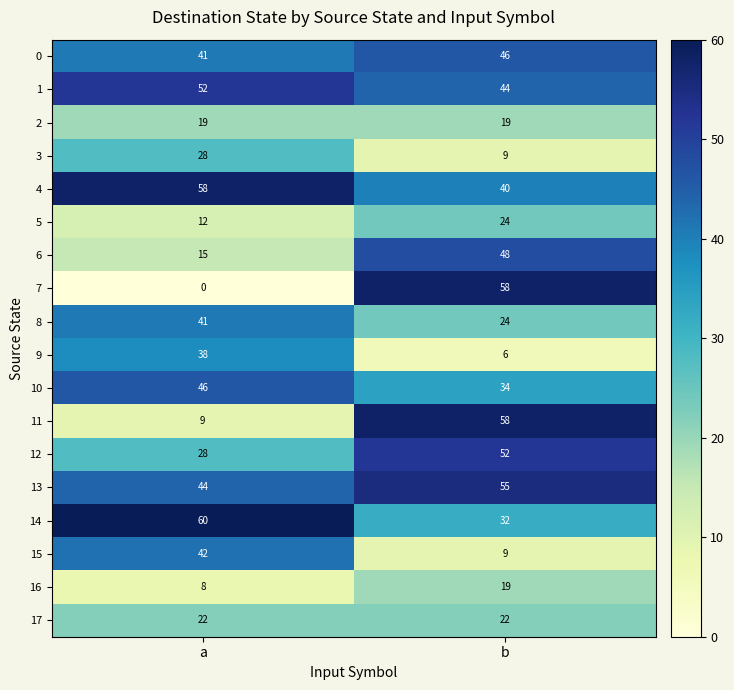

Which series has the largest range (max minus min)?

7